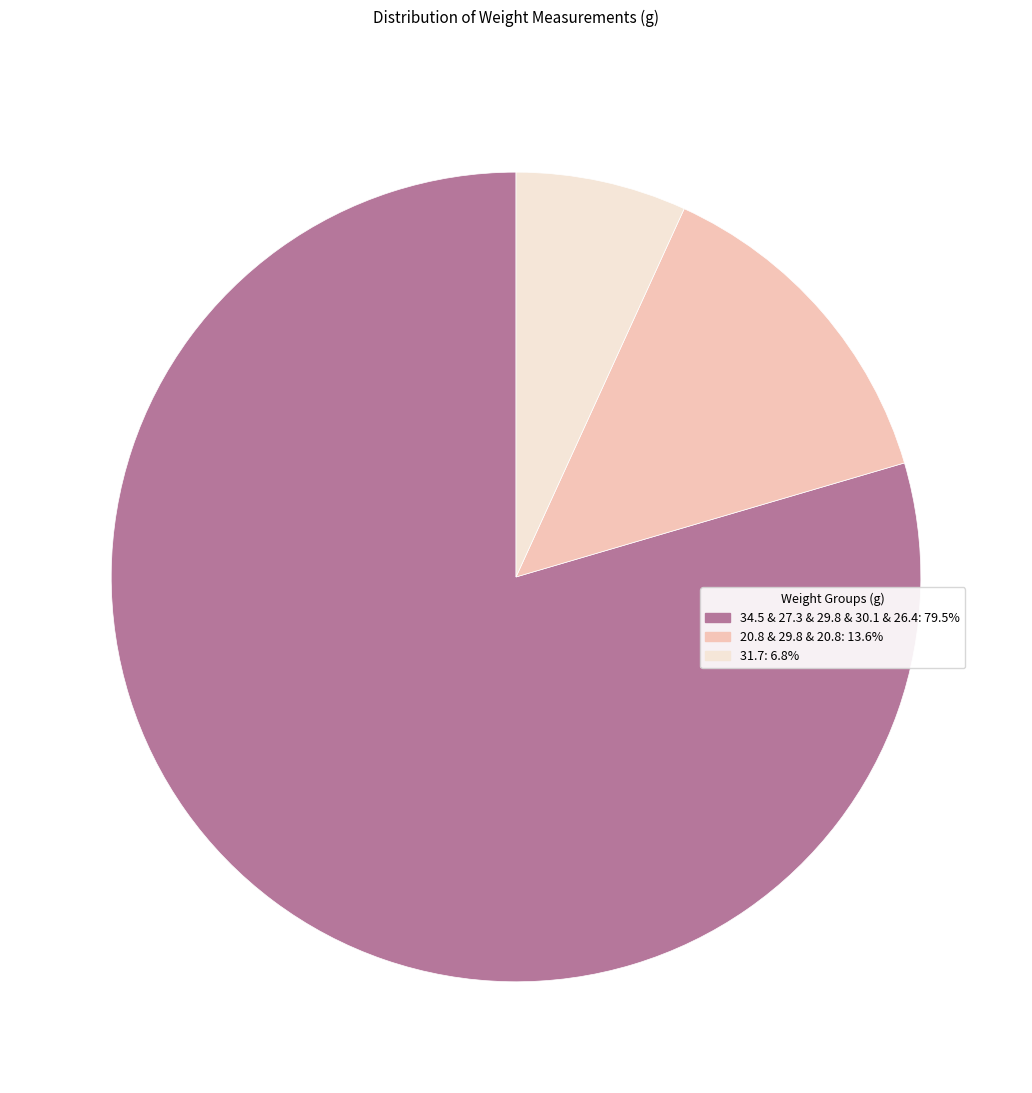

Does 34.5 & 27.3 & 29.8 & 30.1 & 26.4: 79.5% account for over 50% of the chart?

Yes